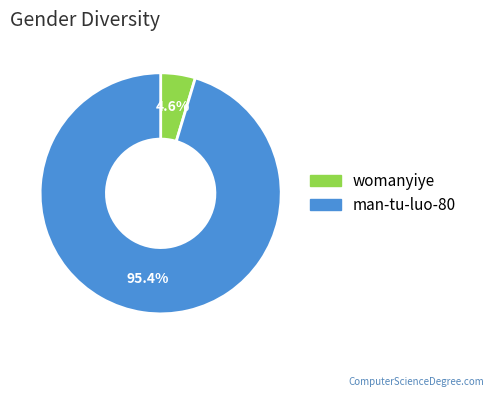

How many segments does this pie chart have?

2